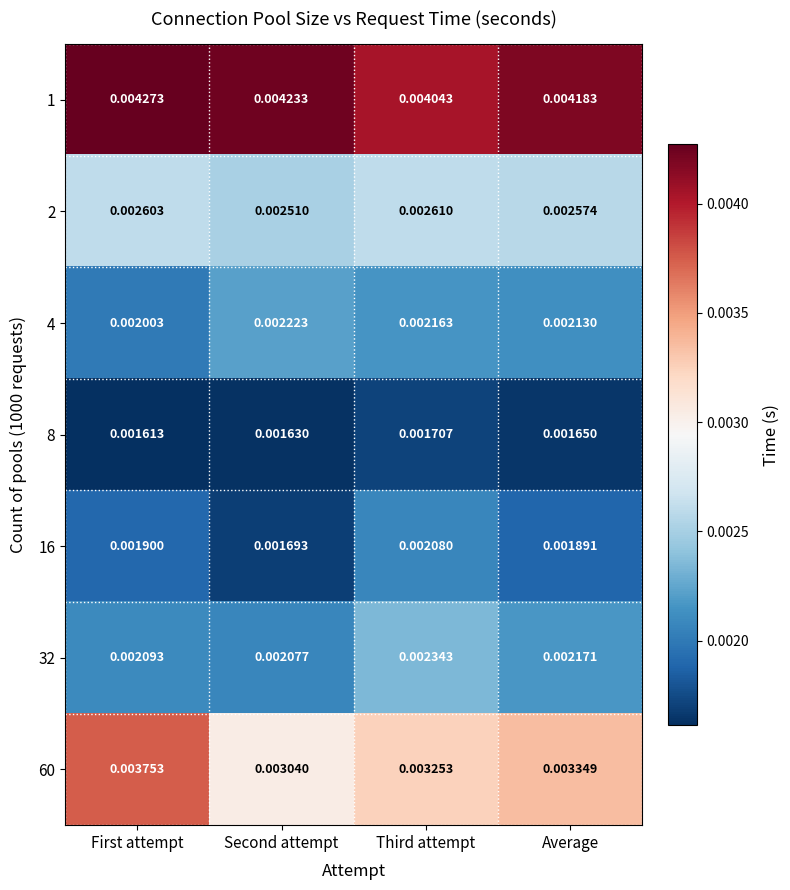

Which series has the largest total across all categories?

1